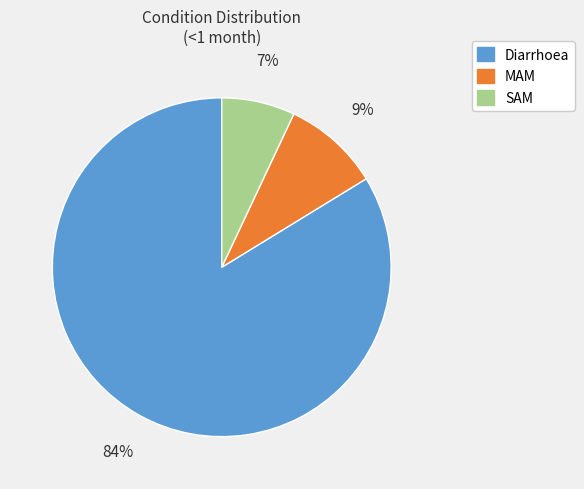

Combined, do MAM and Diarrhoea account for over 50%?

Yes